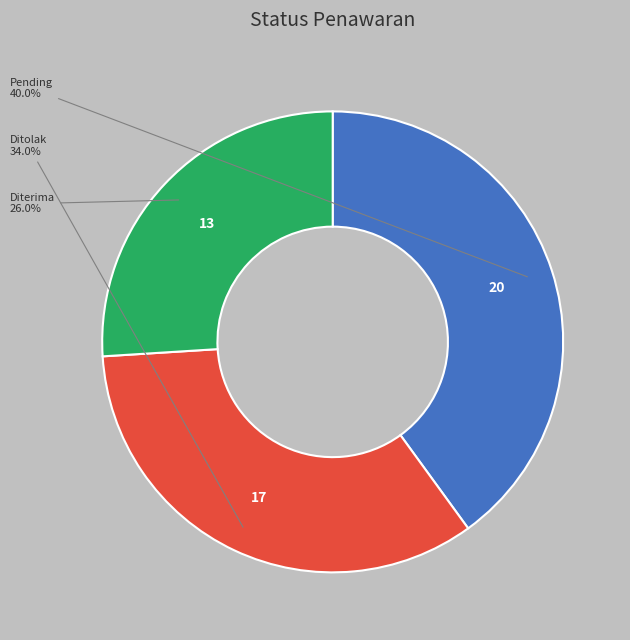

How many slices are in this pie chart?

3